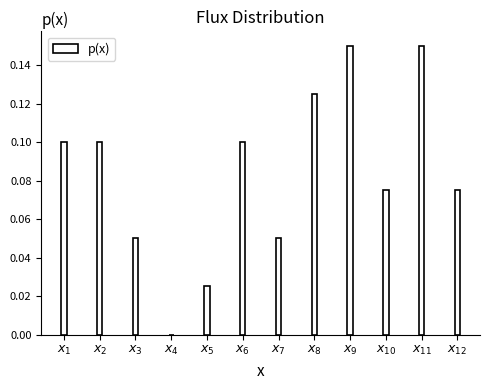

What is the sum of all values?

1.0